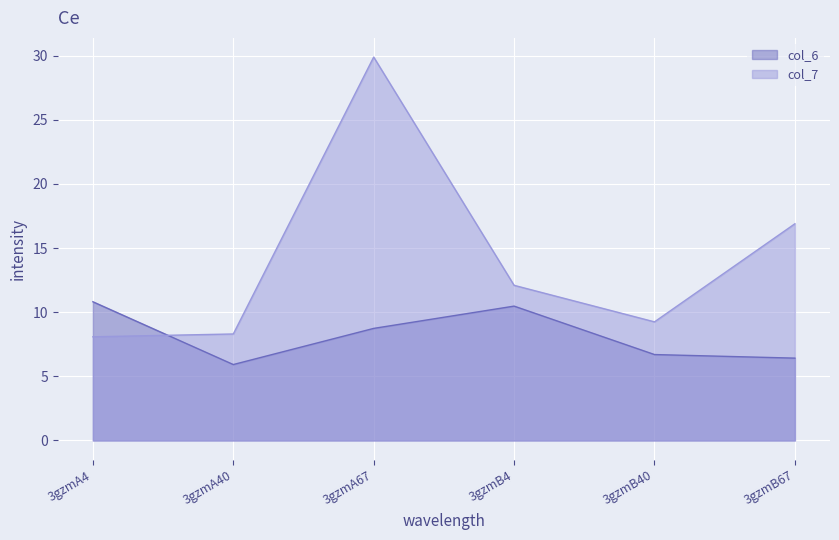

What is the difference between the highest and lowest values at 3gzmA4?

2.7